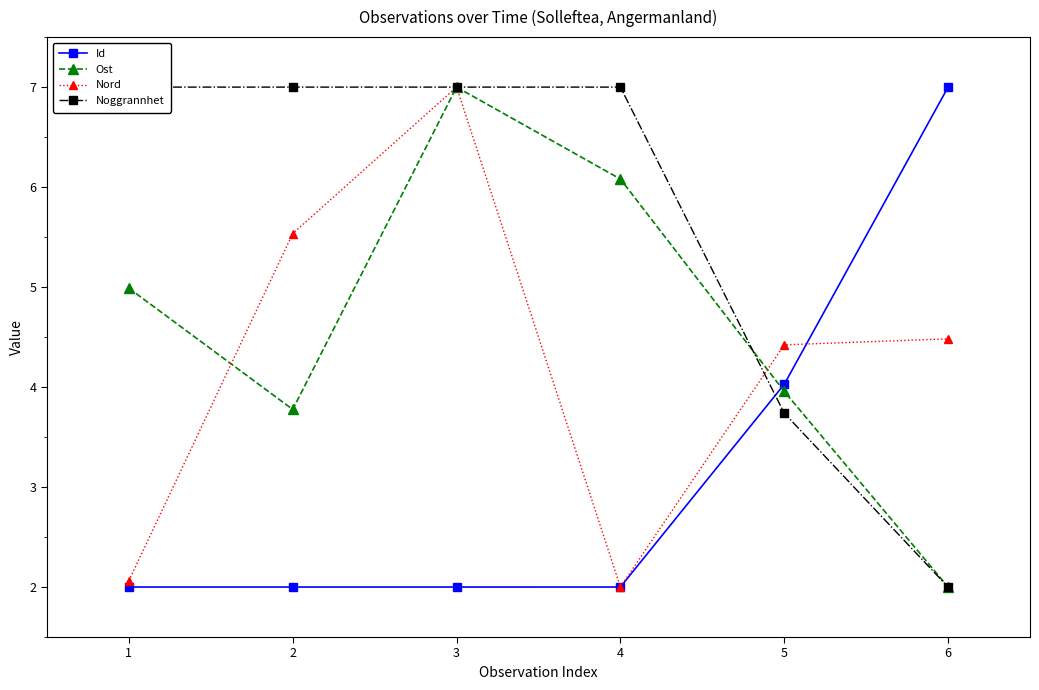

Is the value of Id at 3 greater than the value of Ost at 5?

No